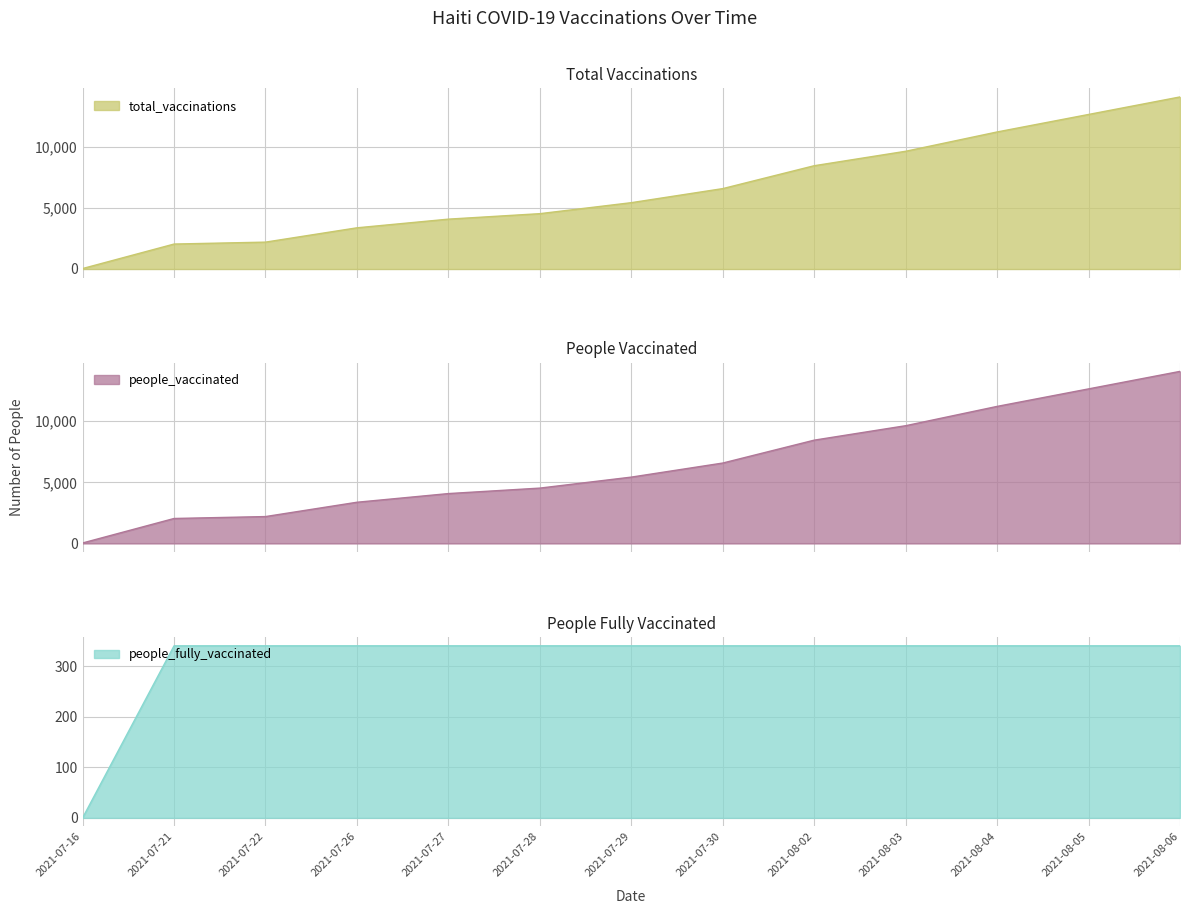

How many data points does each series have?

13